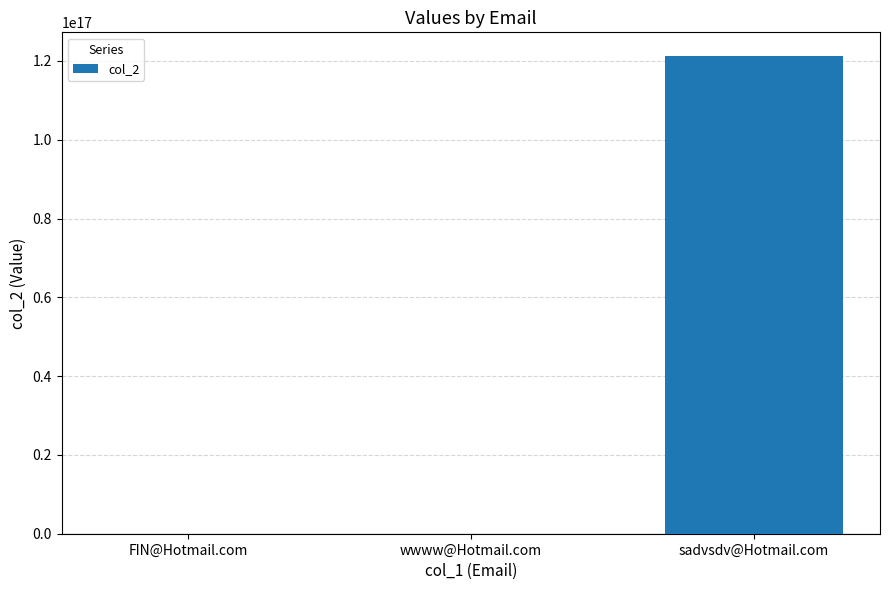

The chart shows a value of 121212121212121216 at sadvsdv@Hotmail.com. True or false?

True